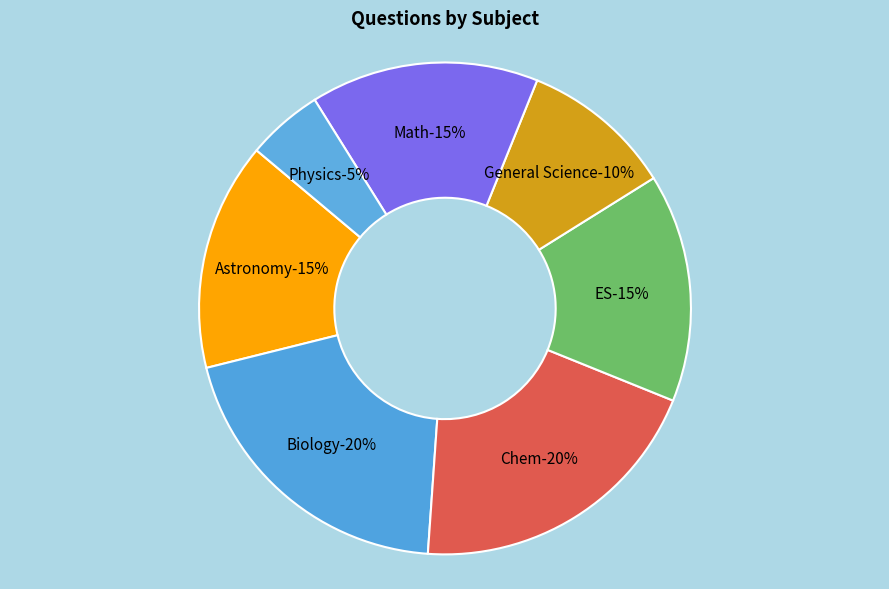

Rank the categories by value from lowest to highest.

Physics, General Science, Astronomy, ES, Math, Biology, Chem